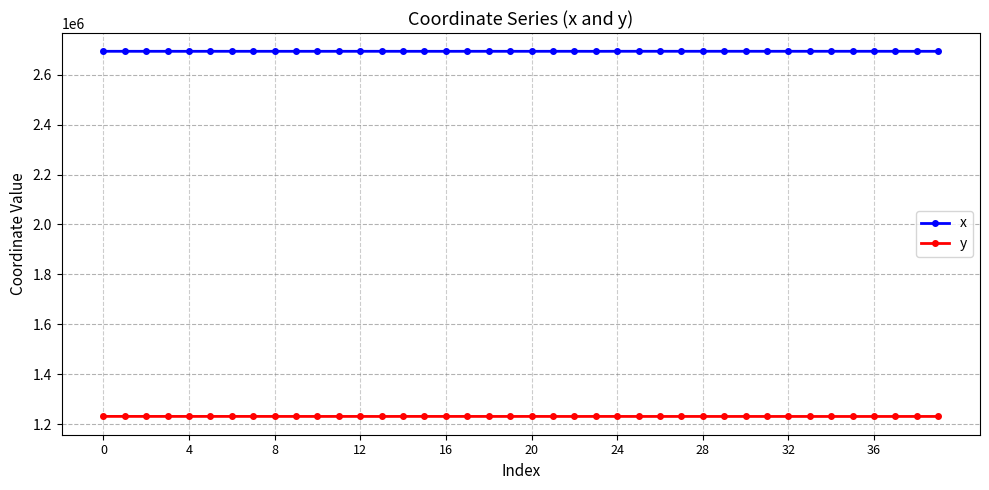

What are all the series names shown in the legend?

x, y